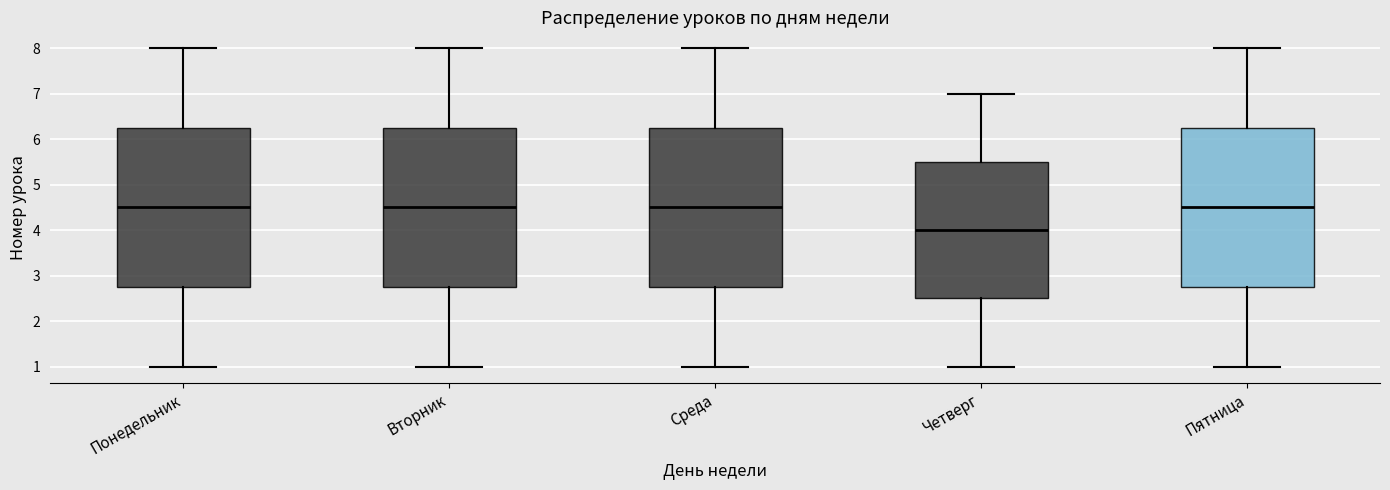

Which box's median line is the lowest?

Четверг